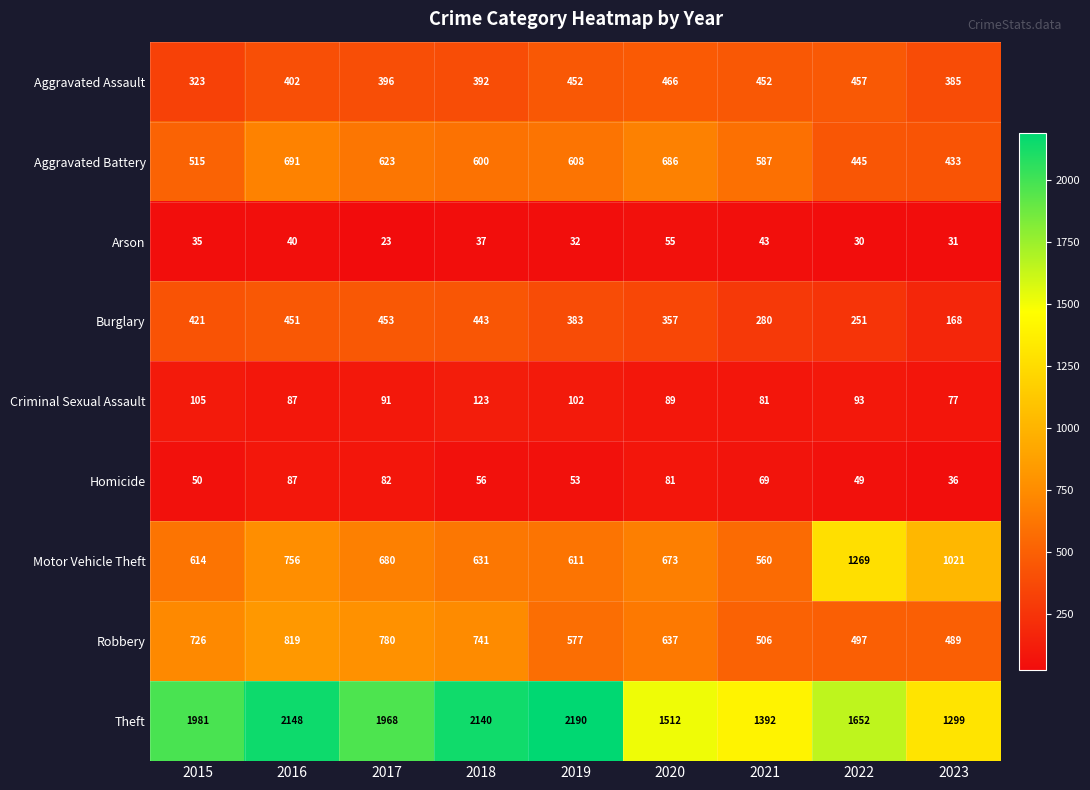

What is the difference between the highest and lowest values at 2017?

1945